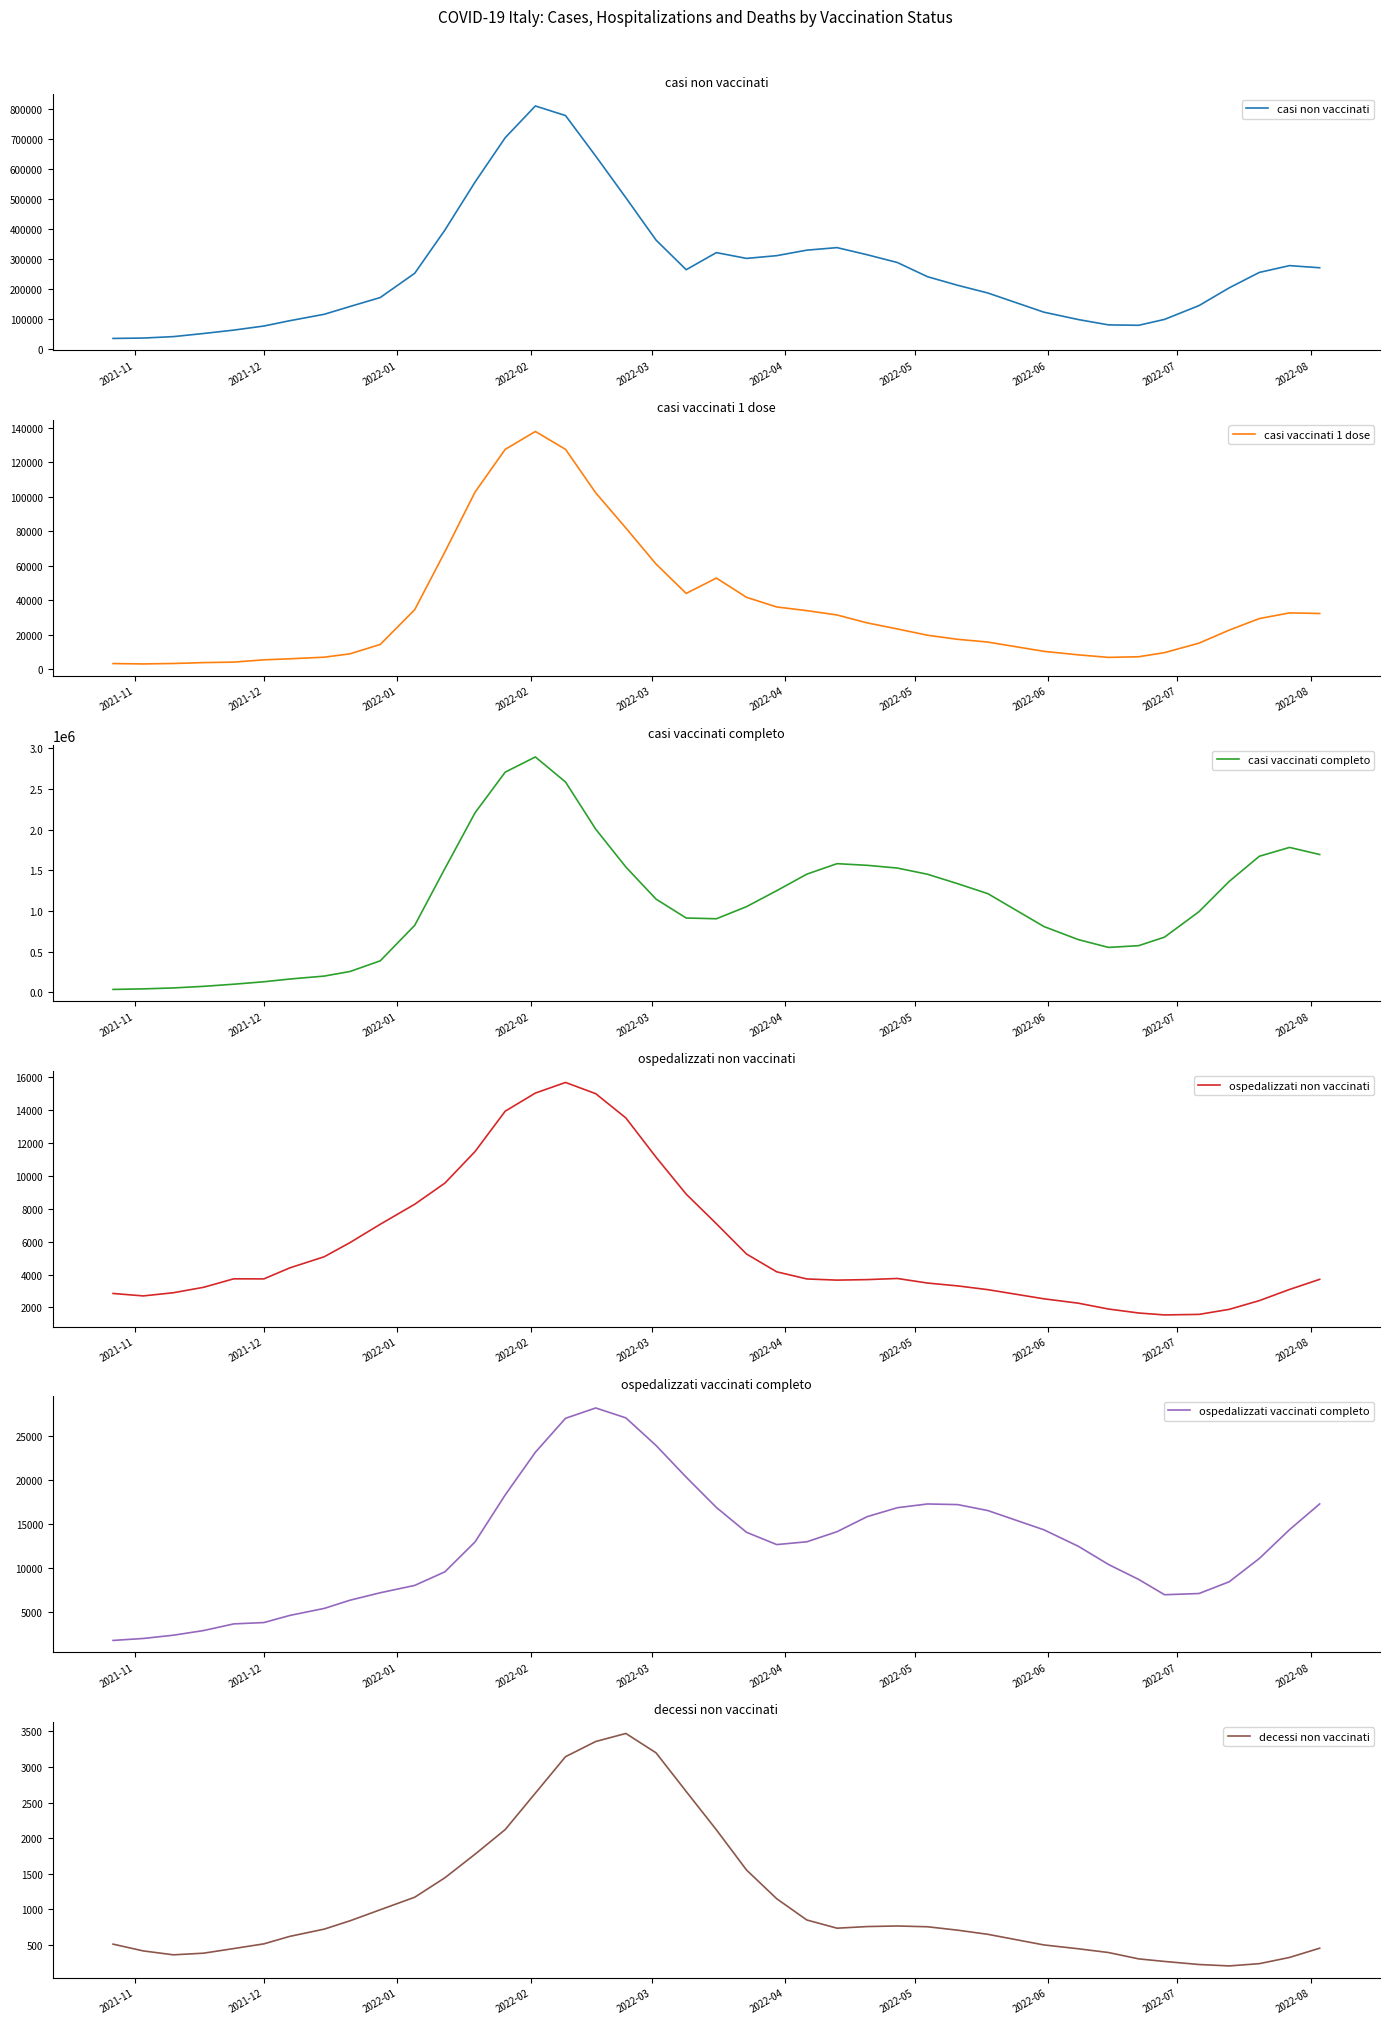

Count the number of data series in this chart.

6